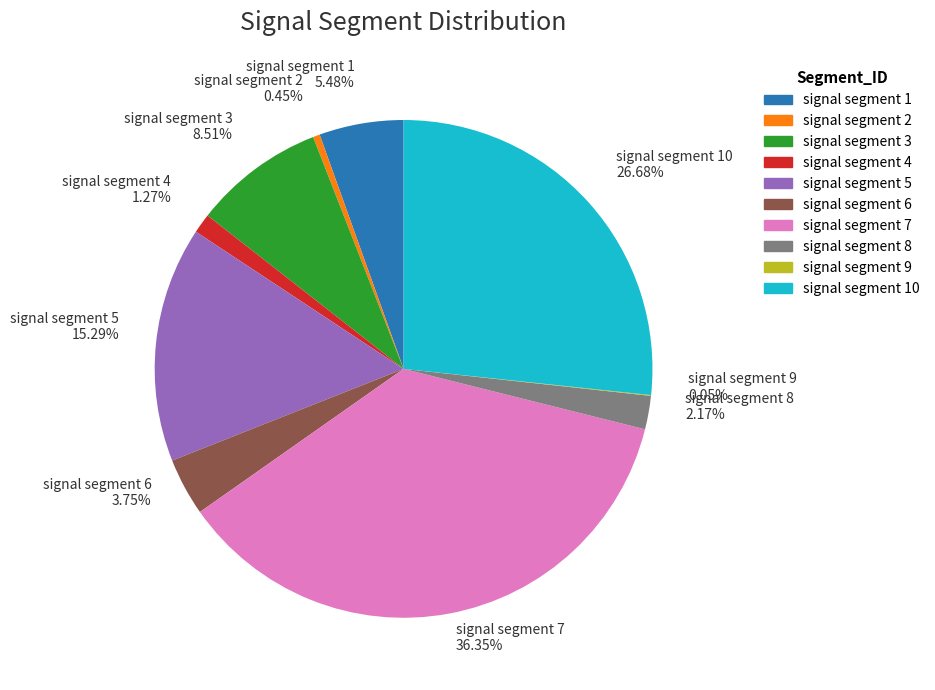

What is the largest slice in the pie chart?

signal segment 7